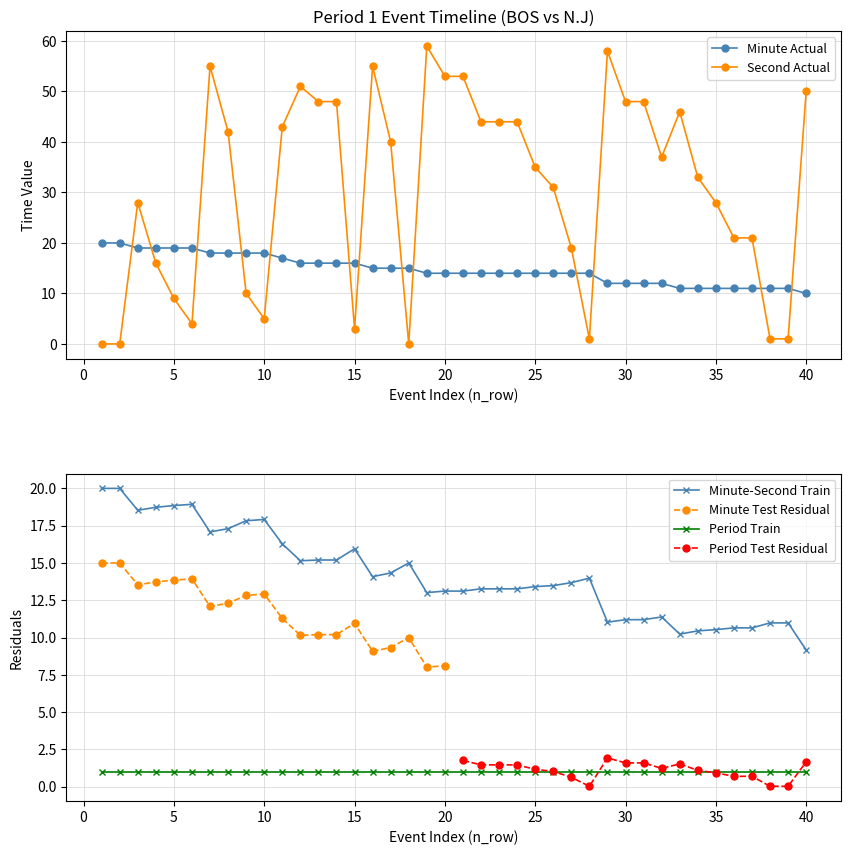

At how many categories does at least one series exceed 7?

40